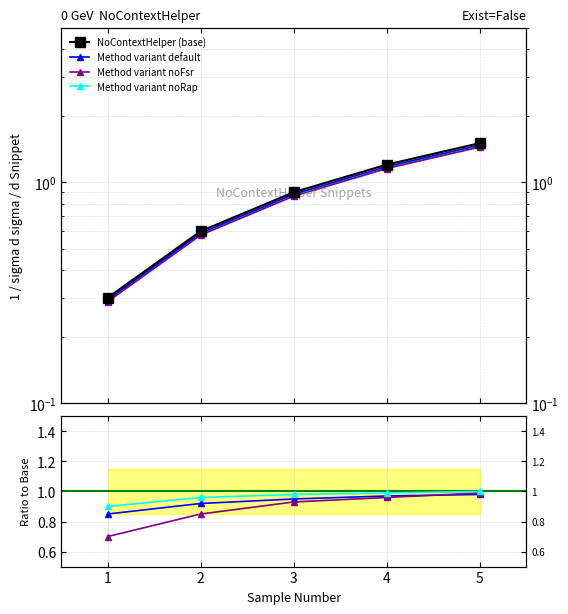

What is the sum of the Snippet Number values at 5 and 4?

2.7